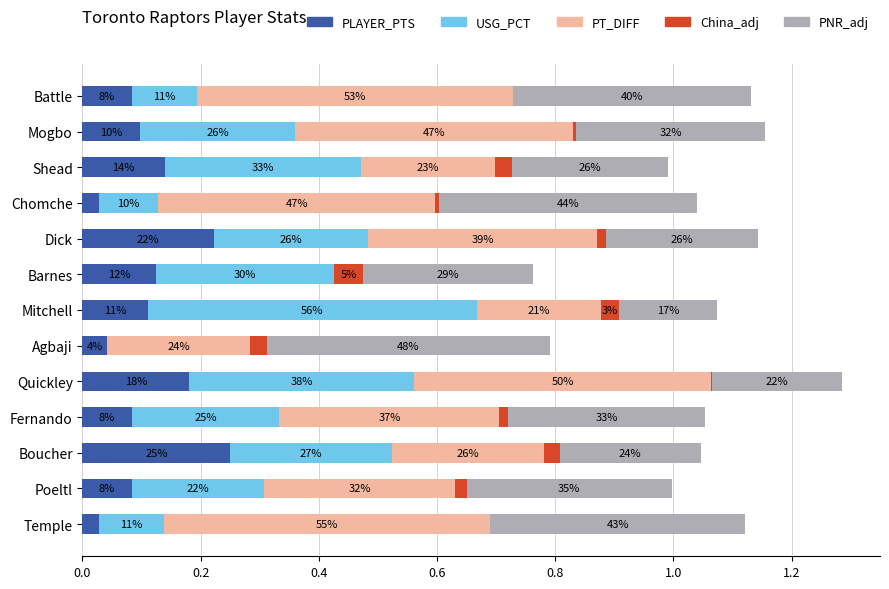

What are all the series names shown in the legend?

PLAYER_PTS, USG_PCT, PT_DIFF, China_adj, PNR_adj